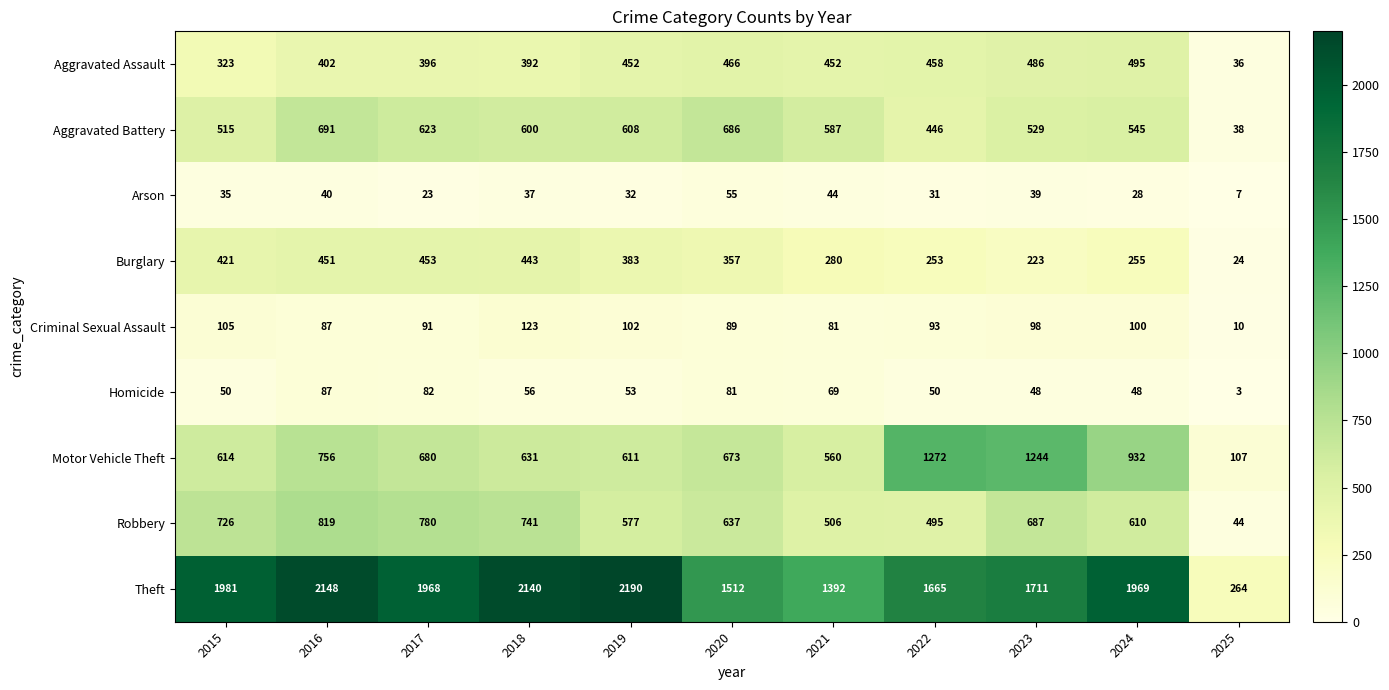

What is the spread (max minus min) of values at 2019?

2158